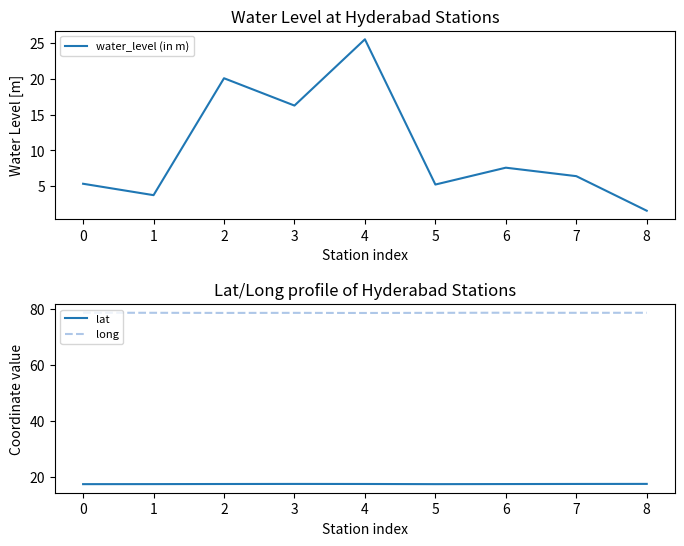

Reading left to right, list all the values displayed in this chart.

water_level (in m): 0=5.4	1=3.8	2=20.1	3=16.3	4=25.5	5=5.2	6=7.6	7=6.4	8=1.6
lat: 0=17.4	1=17.4	2=17.4	3=17.5	4=17.4	5=17.4	6=17.4	7=17.5	8=17.5
long: 0=78.5	1=78.5	2=78.5	3=78.5	4=78.4	5=78.5	6=78.5	7=78.5	8=78.5